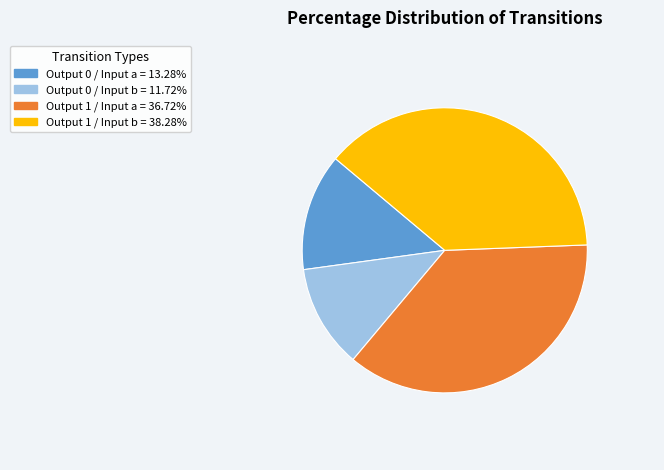

Count the number of slices in the pie.

4